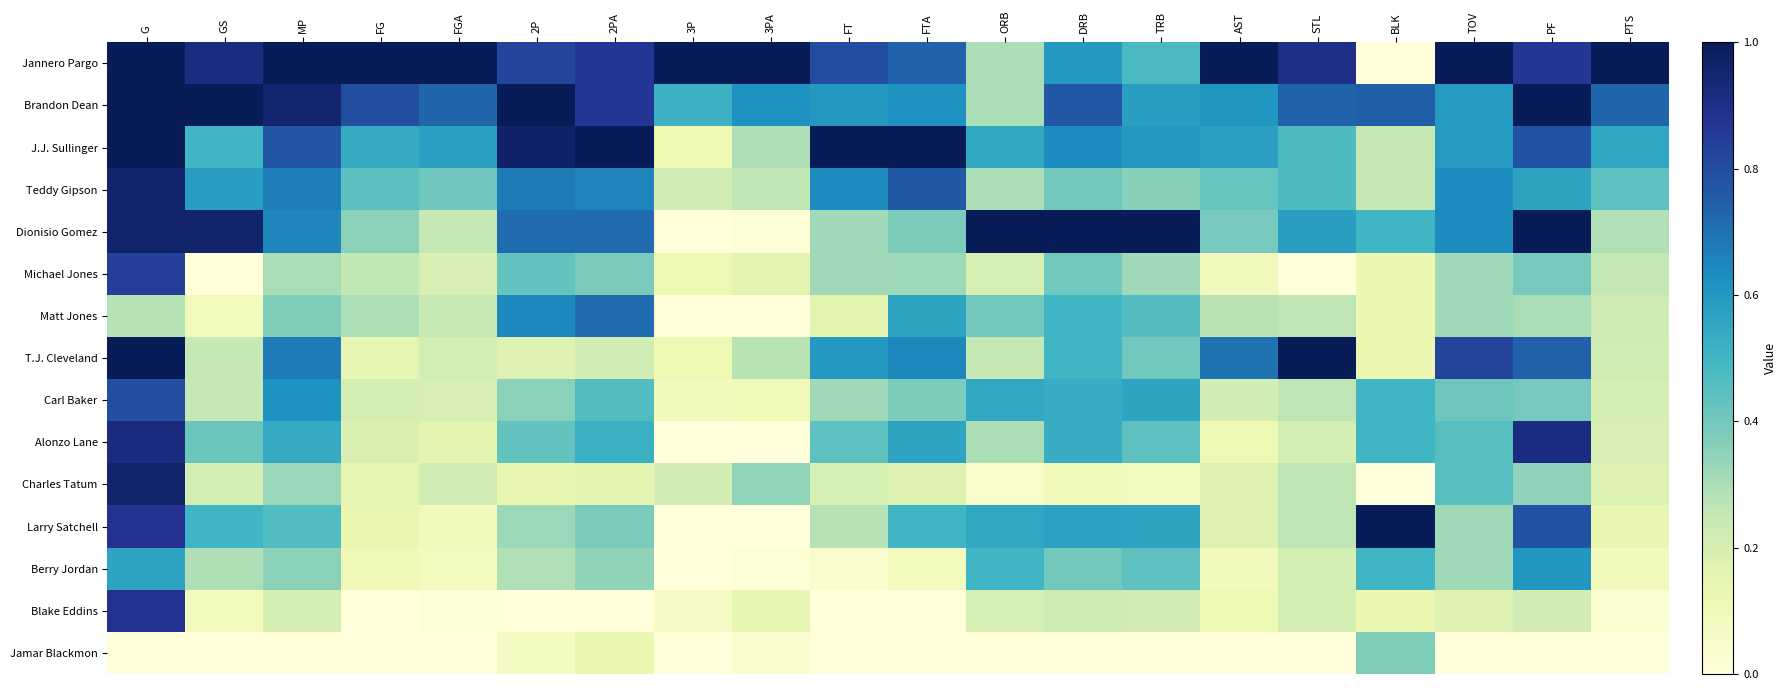

Reading right to left, transcribe all the data shown in this chart.

Jannero Pargo: PTS=1.0	PF=0.9	TOV=1.0	BLK=0.0	STL=0.9	AST=1.0	TRB=0.5	DRB=0.6	ORB=0.3	FTA=0.7	FT=0.8	3PA=1.0	3P=1.0	2PA=0.9	2P=0.8	FGA=1.0	FG=1.0	MP=1.0	GS=0.9	G=1.0
Brandon Dean: PTS=0.7	PF=1.0	TOV=0.6	BLK=0.7	STL=0.7	AST=0.6	TRB=0.6	DRB=0.8	ORB=0.3	FTA=0.6	FT=0.6	3PA=0.6	3P=0.5	2PA=0.9	2P=1.0	FGA=0.7	FG=0.8	MP=1.0	GS=1.0	G=1.0
J.J. Sullinger: PTS=0.6	PF=0.8	TOV=0.6	BLK=0.2	STL=0.5	AST=0.6	TRB=0.6	DRB=0.6	ORB=0.6	FTA=1.0	FT=1.0	3PA=0.3	3P=0.1	2PA=1.0	2P=1.0	FGA=0.6	FG=0.5	MP=0.8	GS=0.5	G=1.0
Teddy Gipson: PTS=0.4	PF=0.6	TOV=0.6	BLK=0.2	STL=0.5	AST=0.4	TRB=0.4	DRB=0.4	ORB=0.3	FTA=0.8	FT=0.6	3PA=0.3	3P=0.2	2PA=0.7	2P=0.7	FGA=0.4	FG=0.4	MP=0.7	GS=0.6	G=1.0
Dionisio Gomez: PTS=0.3	PF=1.0	TOV=0.6	BLK=0.5	STL=0.6	AST=0.4	TRB=1.0	DRB=1.0	ORB=1.0	FTA=0.4	FT=0.3	3PA=0.0	3P=0.0	2PA=0.7	2P=0.7	FGA=0.3	FG=0.4	MP=0.7	GS=1.0	G=1.0
Michael Jones: PTS=0.3	PF=0.4	TOV=0.3	BLK=0.1	STL=0.0	AST=0.1	TRB=0.3	DRB=0.4	ORB=0.2	FTA=0.3	FT=0.3	3PA=0.2	3P=0.1	2PA=0.4	2P=0.4	FGA=0.2	FG=0.3	MP=0.3	GS=0.0	G=0.8
Matt Jones: PTS=0.2	PF=0.3	TOV=0.3	BLK=0.1	STL=0.3	AST=0.3	TRB=0.5	DRB=0.5	ORB=0.4	FTA=0.6	FT=0.2	3PA=0.0	3P=0.0	2PA=0.7	2P=0.6	FGA=0.2	FG=0.3	MP=0.4	GS=0.1	G=0.3
T.J. Cleveland: PTS=0.2	PF=0.7	TOV=0.8	BLK=0.1	STL=1.0	AST=0.7	TRB=0.4	DRB=0.5	ORB=0.2	FTA=0.6	FT=0.6	3PA=0.3	3P=0.1	2PA=0.2	2P=0.2	FGA=0.2	FG=0.1	MP=0.7	GS=0.2	G=1.0
Carl Baker: PTS=0.2	PF=0.4	TOV=0.4	BLK=0.5	STL=0.3	AST=0.2	TRB=0.6	DRB=0.5	ORB=0.6	FTA=0.4	FT=0.3	3PA=0.1	3P=0.1	2PA=0.5	2P=0.4	FGA=0.2	FG=0.2	MP=0.6	GS=0.2	G=0.8
Alonzo Lane: PTS=0.2	PF=0.9	TOV=0.5	BLK=0.5	STL=0.2	AST=0.1	TRB=0.4	DRB=0.5	ORB=0.3	FTA=0.6	FT=0.4	3PA=0.0	3P=0.0	2PA=0.5	2P=0.4	FGA=0.2	FG=0.2	MP=0.5	GS=0.4	G=0.9
Charles Tatum: PTS=0.2	PF=0.3	TOV=0.5	BLK=0.0	STL=0.3	AST=0.2	TRB=0.1	DRB=0.1	ORB=0.1	FTA=0.2	FT=0.2	3PA=0.3	3P=0.2	2PA=0.2	2P=0.1	FGA=0.2	FG=0.1	MP=0.3	GS=0.2	G=1.0
Larry Satchell: PTS=0.1	PF=0.8	TOV=0.3	BLK=1.0	STL=0.3	AST=0.2	TRB=0.6	DRB=0.6	ORB=0.6	FTA=0.5	FT=0.3	3PA=0.0	3P=0.0	2PA=0.4	2P=0.3	FGA=0.1	FG=0.1	MP=0.5	GS=0.5	G=0.9
Berry Jordan: PTS=0.1	PF=0.6	TOV=0.3	BLK=0.5	STL=0.2	AST=0.1	TRB=0.4	DRB=0.4	ORB=0.5	FTA=0.1	FT=0.0	3PA=0.0	3P=0.0	2PA=0.3	2P=0.3	FGA=0.1	FG=0.1	MP=0.4	GS=0.3	G=0.6
Blake Eddins: PTS=0.0	PF=0.2	TOV=0.2	BLK=0.1	STL=0.2	AST=0.1	TRB=0.2	DRB=0.2	ORB=0.2	FTA=0.0	FT=0.0	3PA=0.1	3P=0.1	2PA=0.0	2P=0.0	FGA=0.0	FG=0.0	MP=0.2	GS=0.1	G=0.9
Jamar Blackmon: PTS=0.0	PF=0.0	TOV=0.0	BLK=0.4	STL=0.0	AST=0.0	TRB=0.0	DRB=0.0	ORB=0.0	FTA=0.0	FT=0.0	3PA=0.0	3P=0.0	2PA=0.1	2P=0.1	FGA=0.0	FG=0.0	MP=0.0	GS=0.0	G=0.0